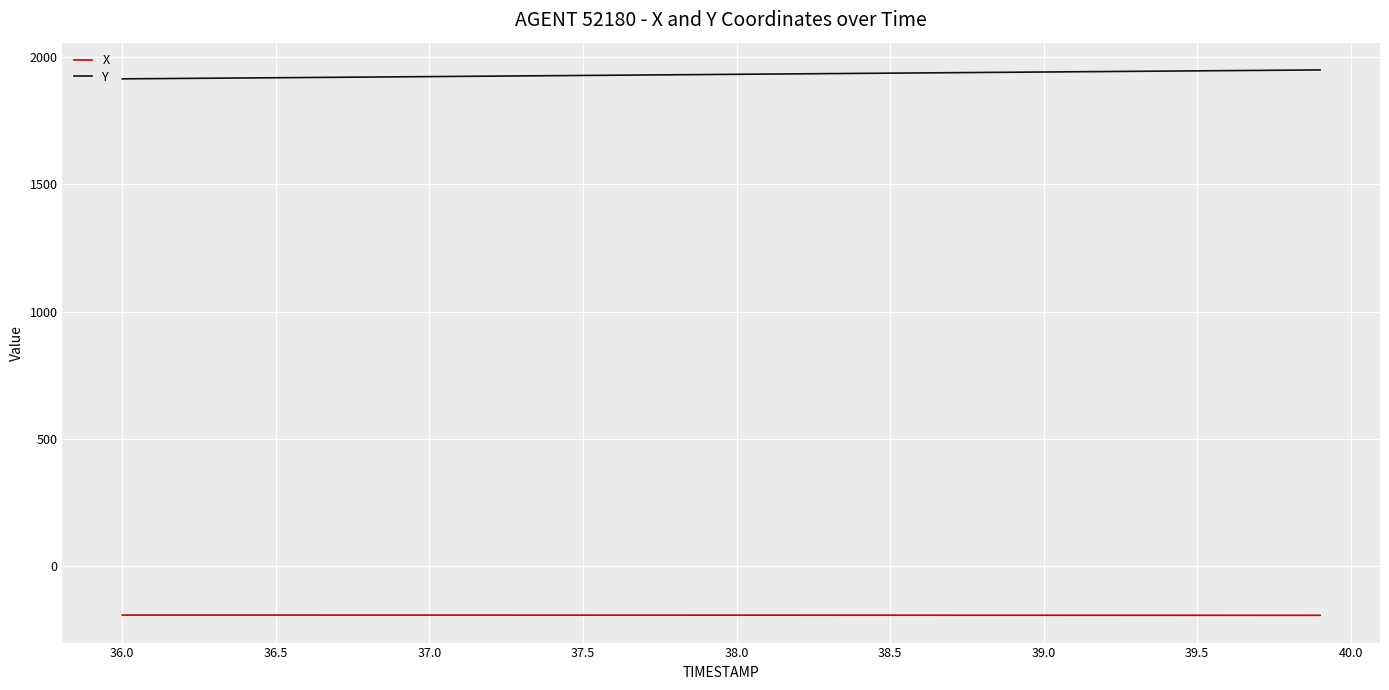

True or false: Y and X intersect in this chart.

False